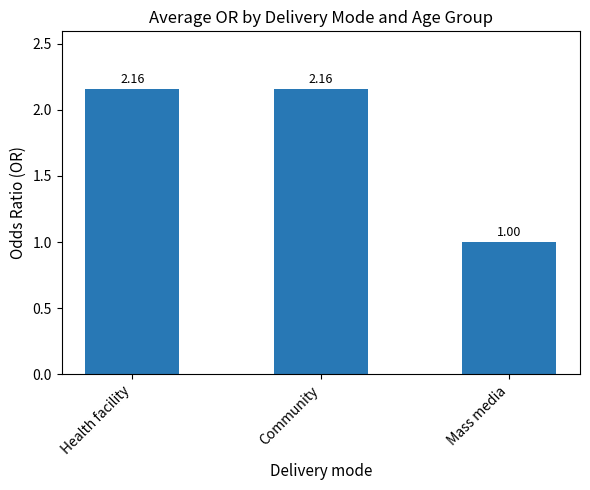

What is the minimum value shown in the chart?

1.0